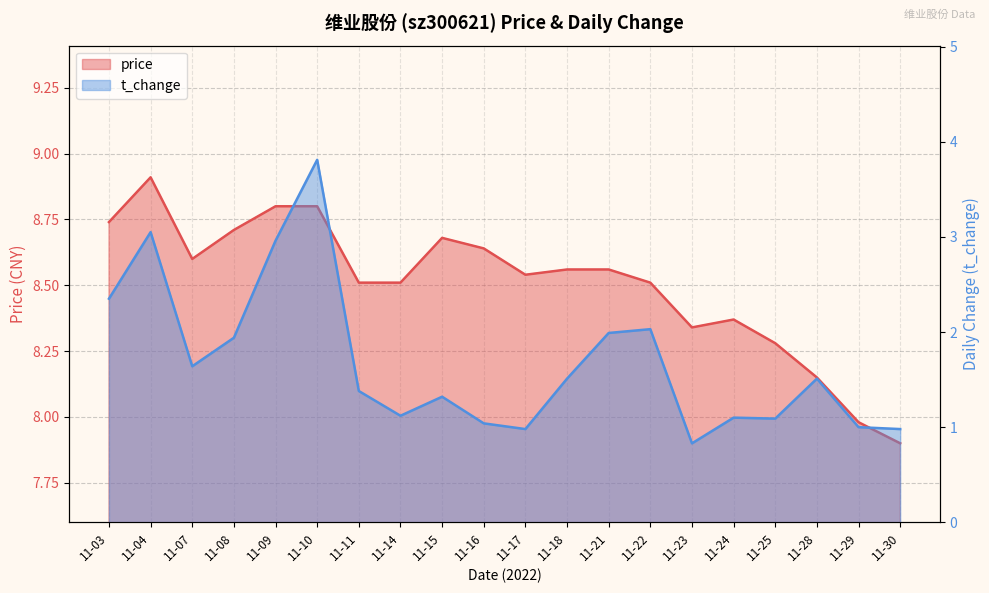

List the labels in order of t_change value, smallest first.

11-23, 11-17, 11-30, 11-29, 11-16, 11-25, 11-24, 11-14, 11-15, 11-11, 11-18, 11-28, 11-07, 11-08, 11-21, 11-22, 11-03, 11-09, 11-04, 11-10